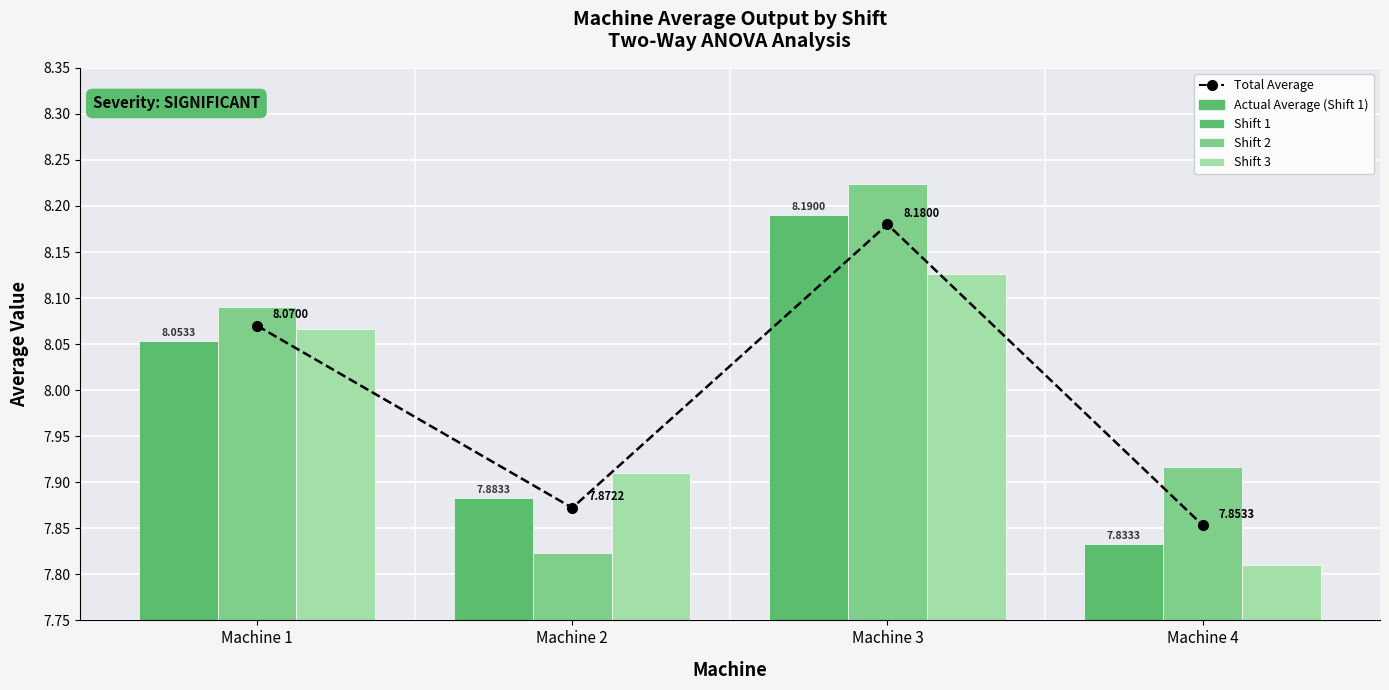

Between Machine 2 and Machine 1, which is larger?

Machine 1